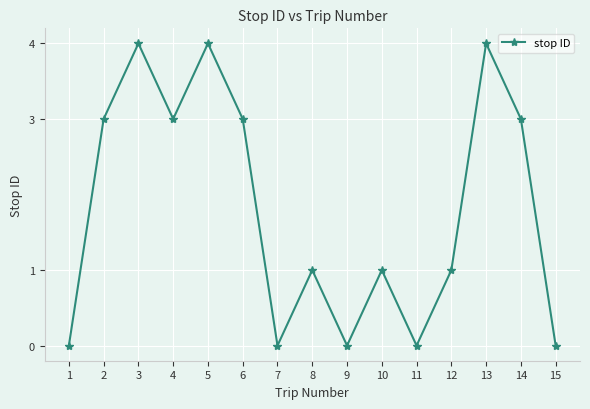

The value at 1 is 0. True or false?

True